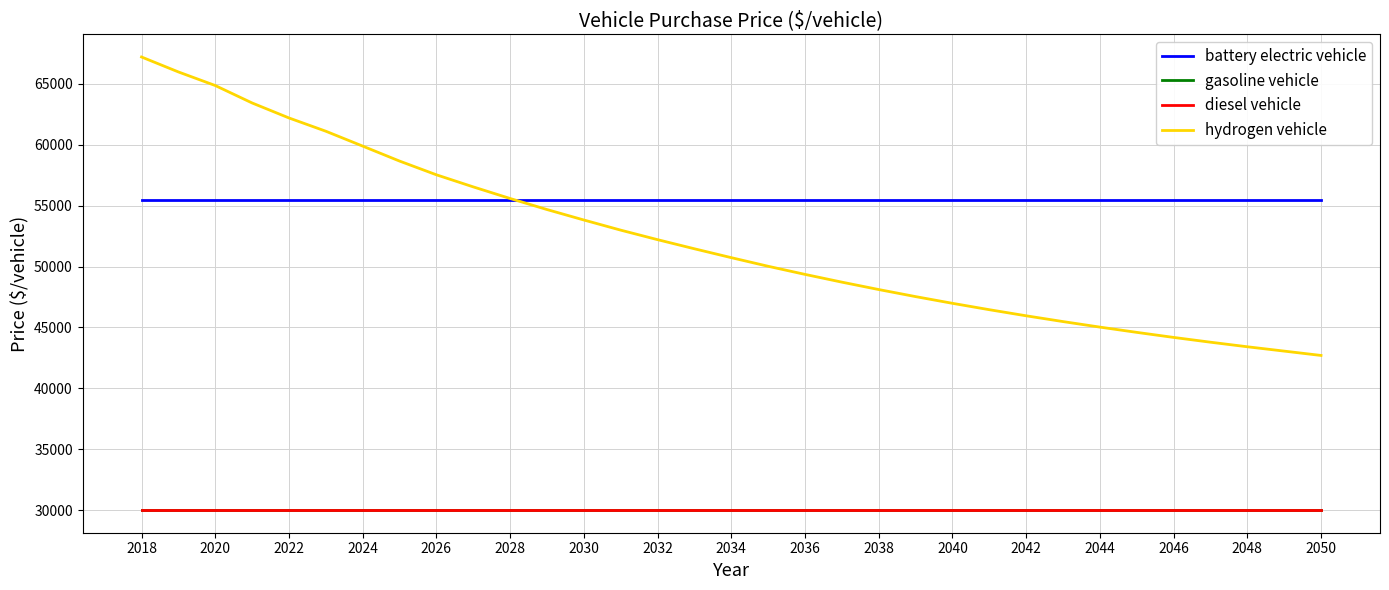

Rank the series by their maximum value, from lowest to highest.

gasoline vehicle, diesel vehicle, battery electric vehicle, hydrogen vehicle